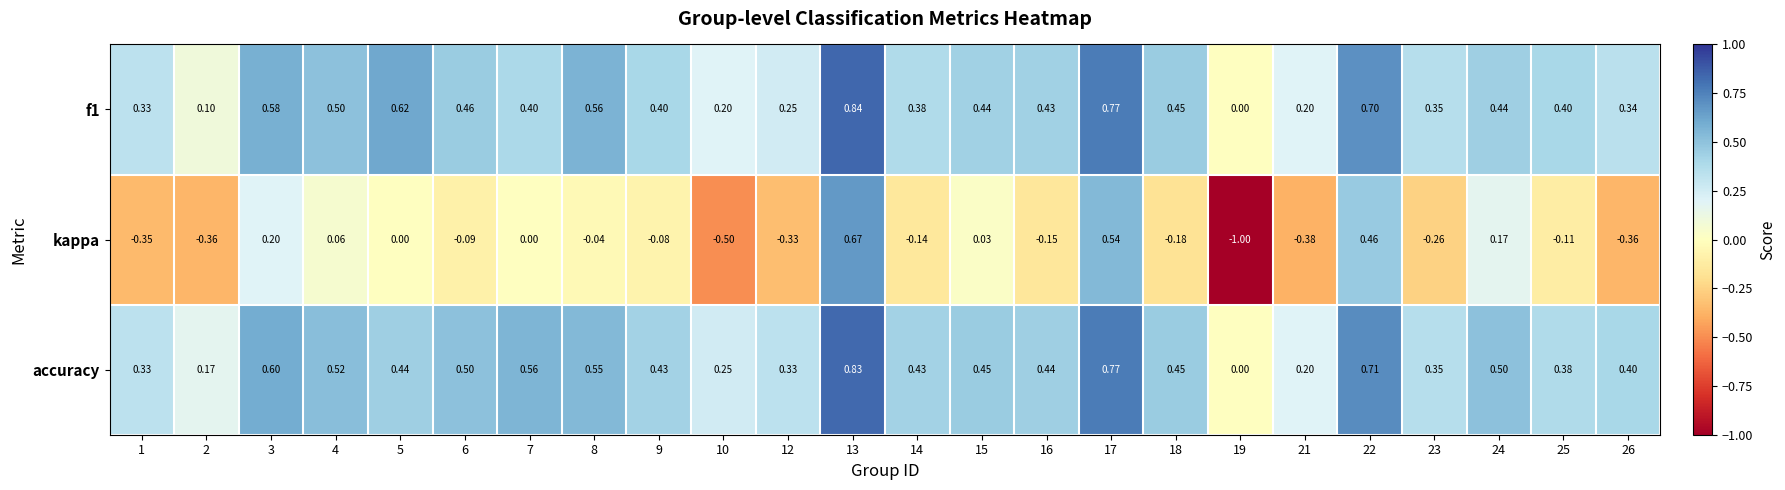

Which series changed the most between 9 and 19?

kappa